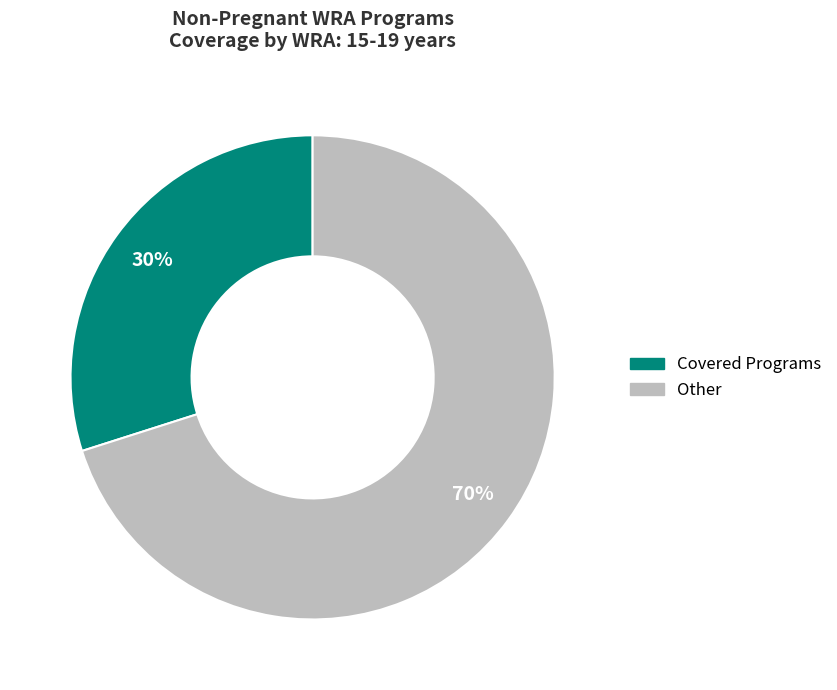

To the nearest percent, what is the difference between the largest and smallest slice percentages?

40%